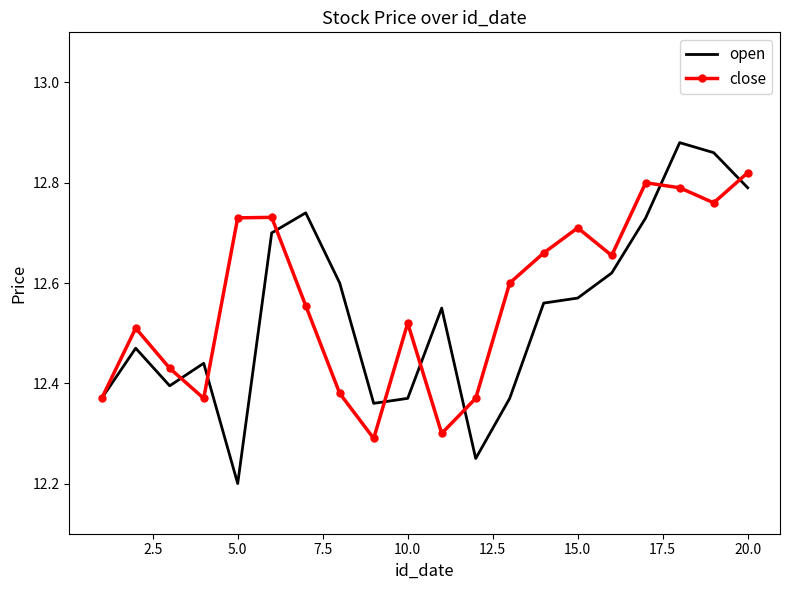

True or false: open and close intersect in this chart.

True